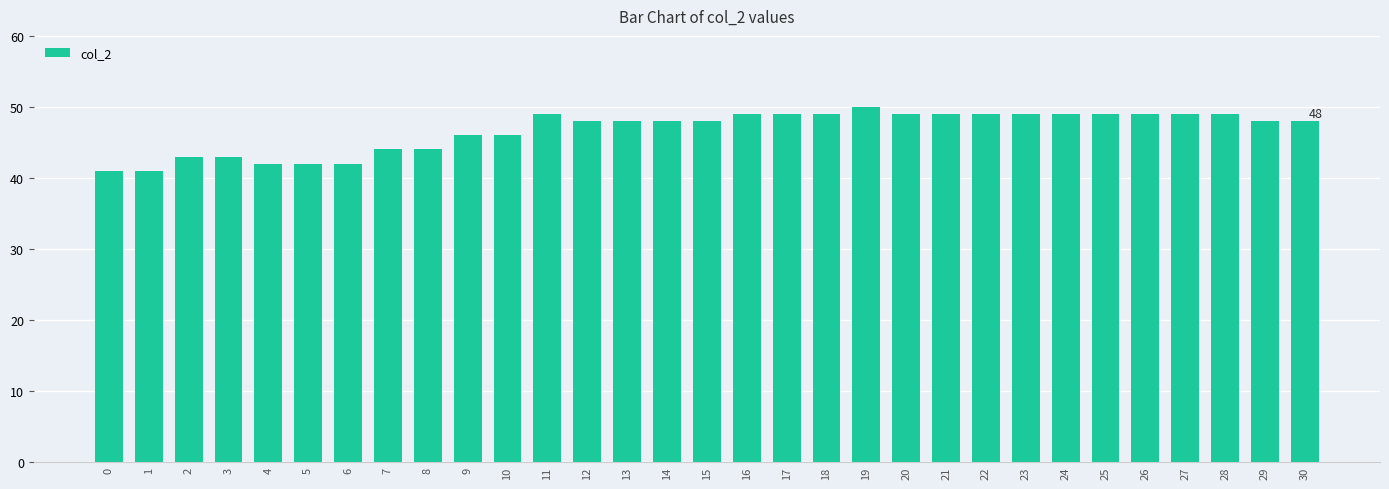

Reading left to right, extract all data points from this chart.

0=41	1=41	2=43	3=43	4=42	5=42	6=42	7=44	8=44	9=46	10=46	11=49	12=48	13=48	14=48	15=48	16=49	17=49	18=49	19=50	20=49	21=49	22=49	23=49	24=49	25=49	26=49	27=49	28=49	29=48	30=48